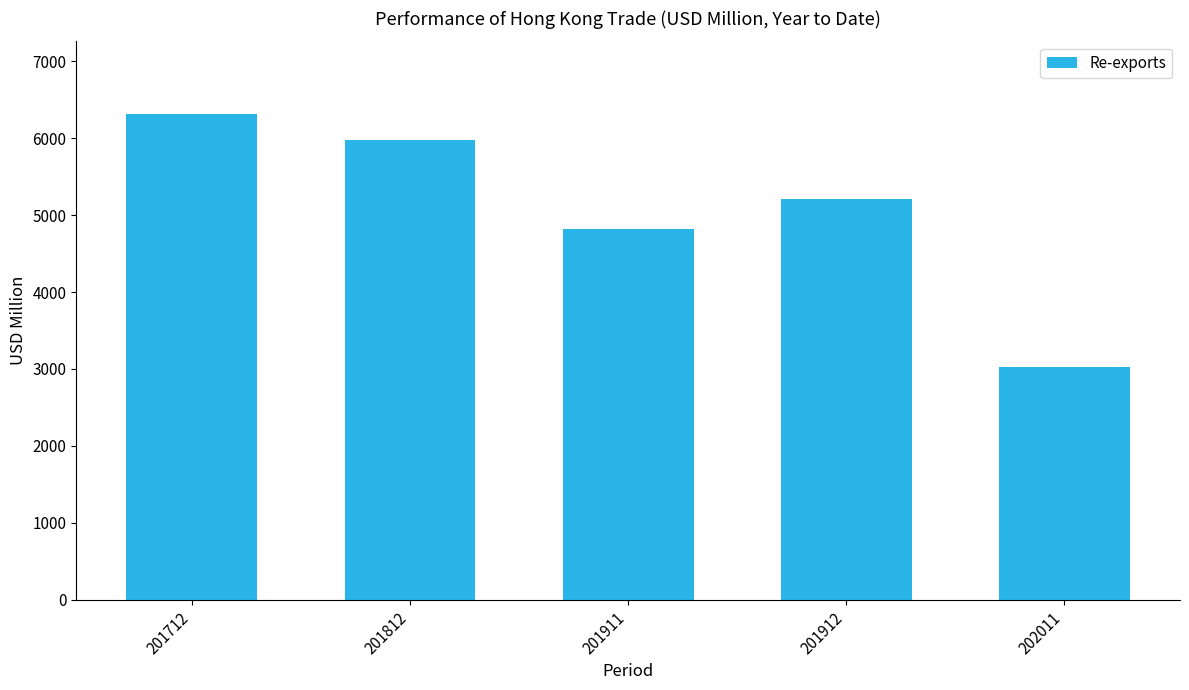

Reading left to right, what are all the values shown in this chart?

201712=6313.0	201812=5980.7	201911=4823.8	201912=5204.0	202011=3027.2